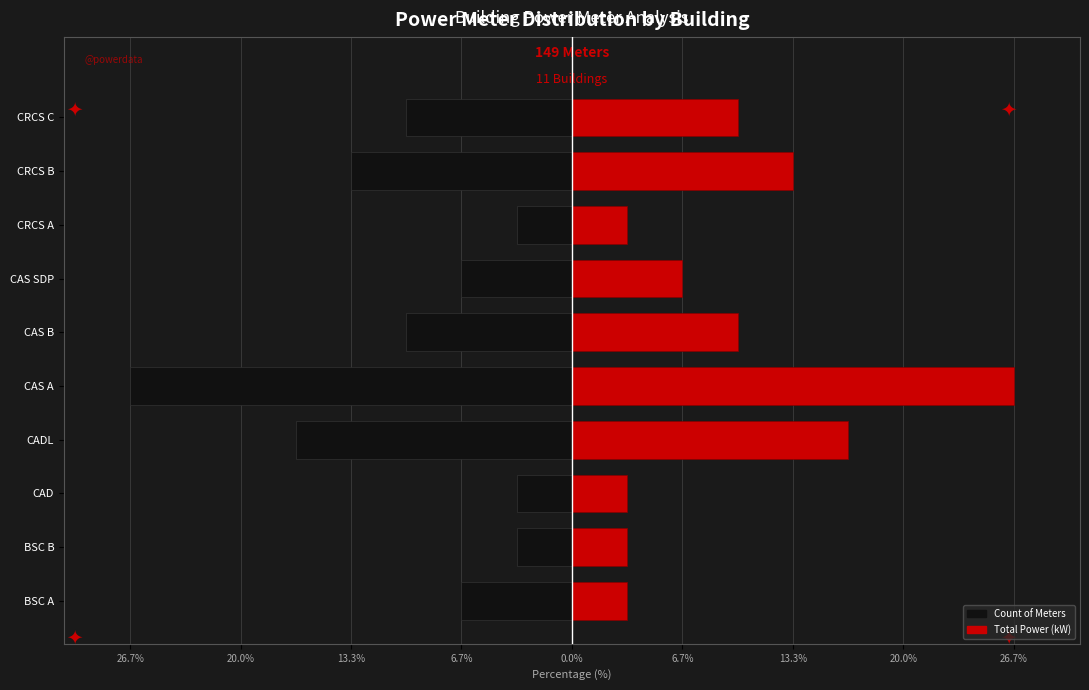

The Total Power (kW) series shows 1.4 at CAD. True or false?

False